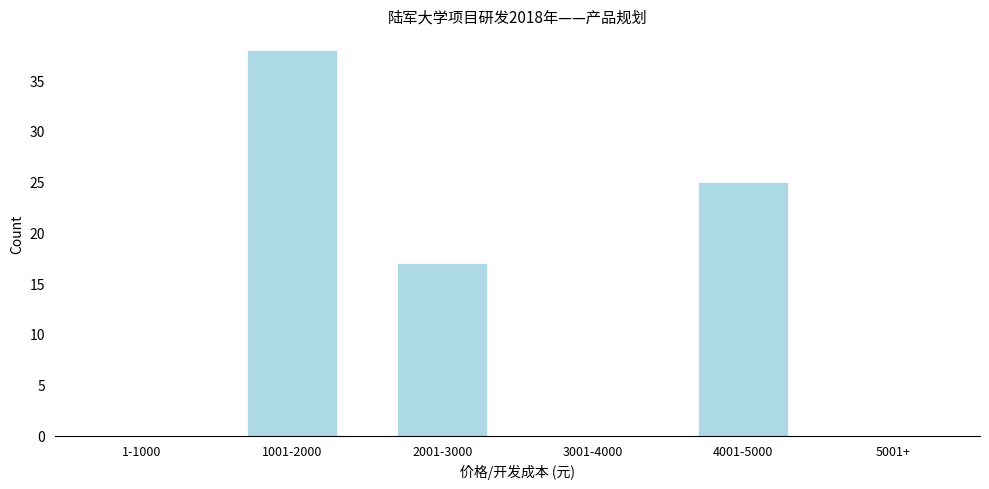

Reading left to right, transcribe all the data shown in this chart.

1-1000=0	1001-2000=38	2001-3000=17	3001-4000=0	4001-5000=25	5001+=0